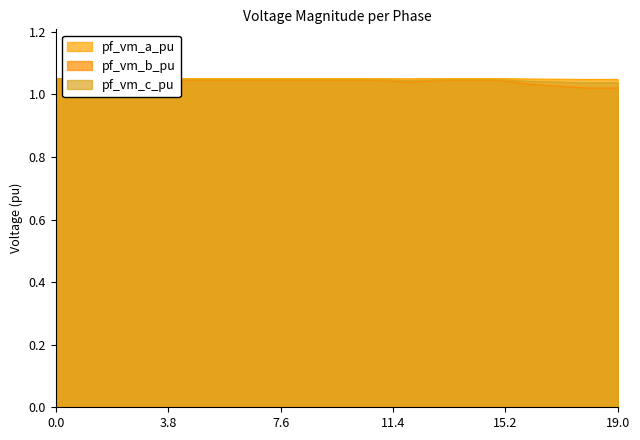

True or false: pf_vm_c_pu has a value of 1.0 at 2.

True